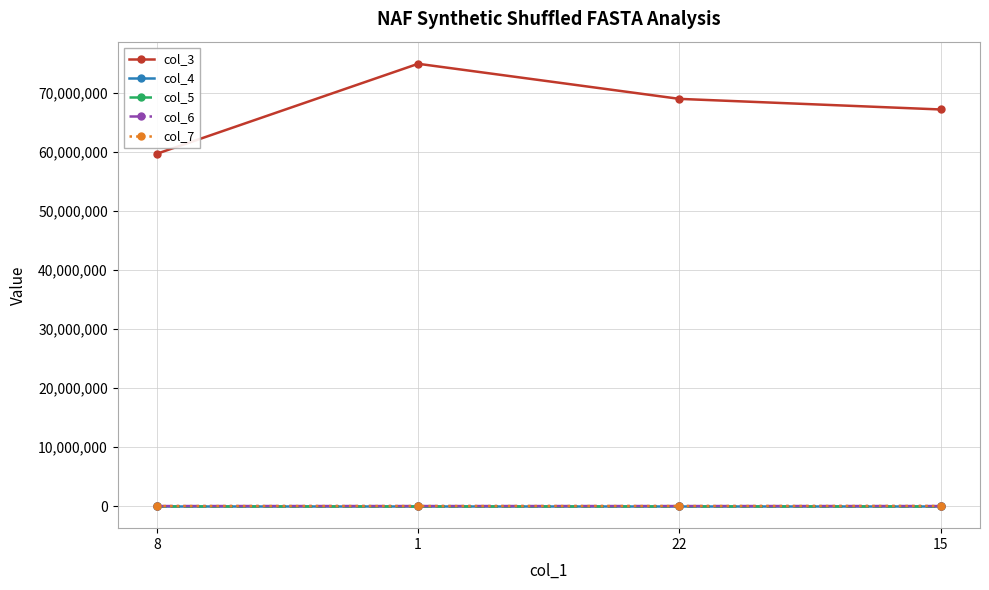

What is the maximum value for col_3?

74905645.0